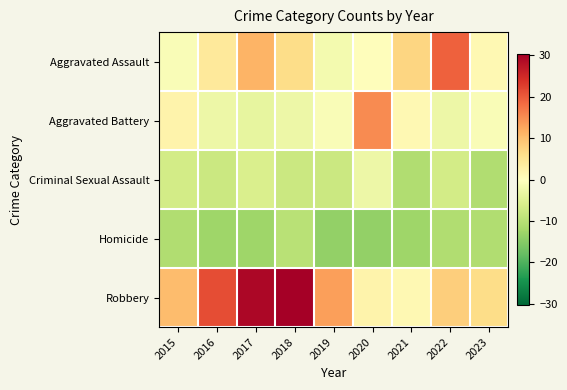

What is the minimum value shown in the chart?

-13.8